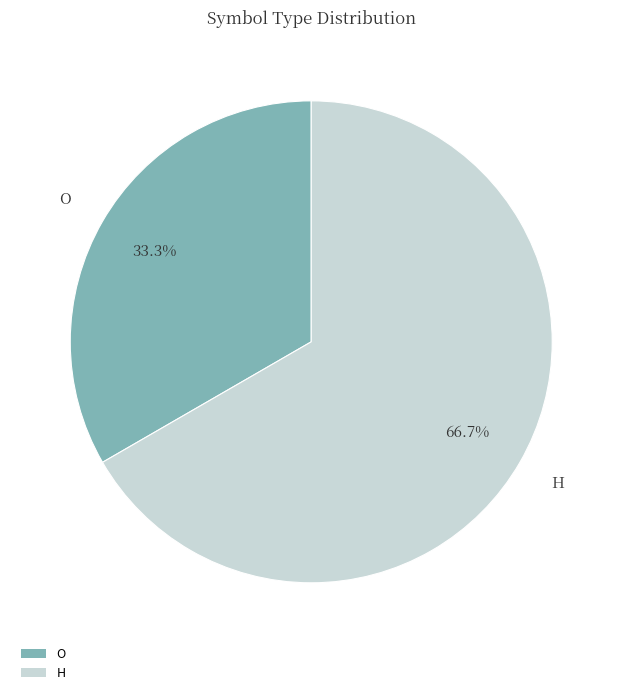

Is there a majority slice in this chart?

Yes